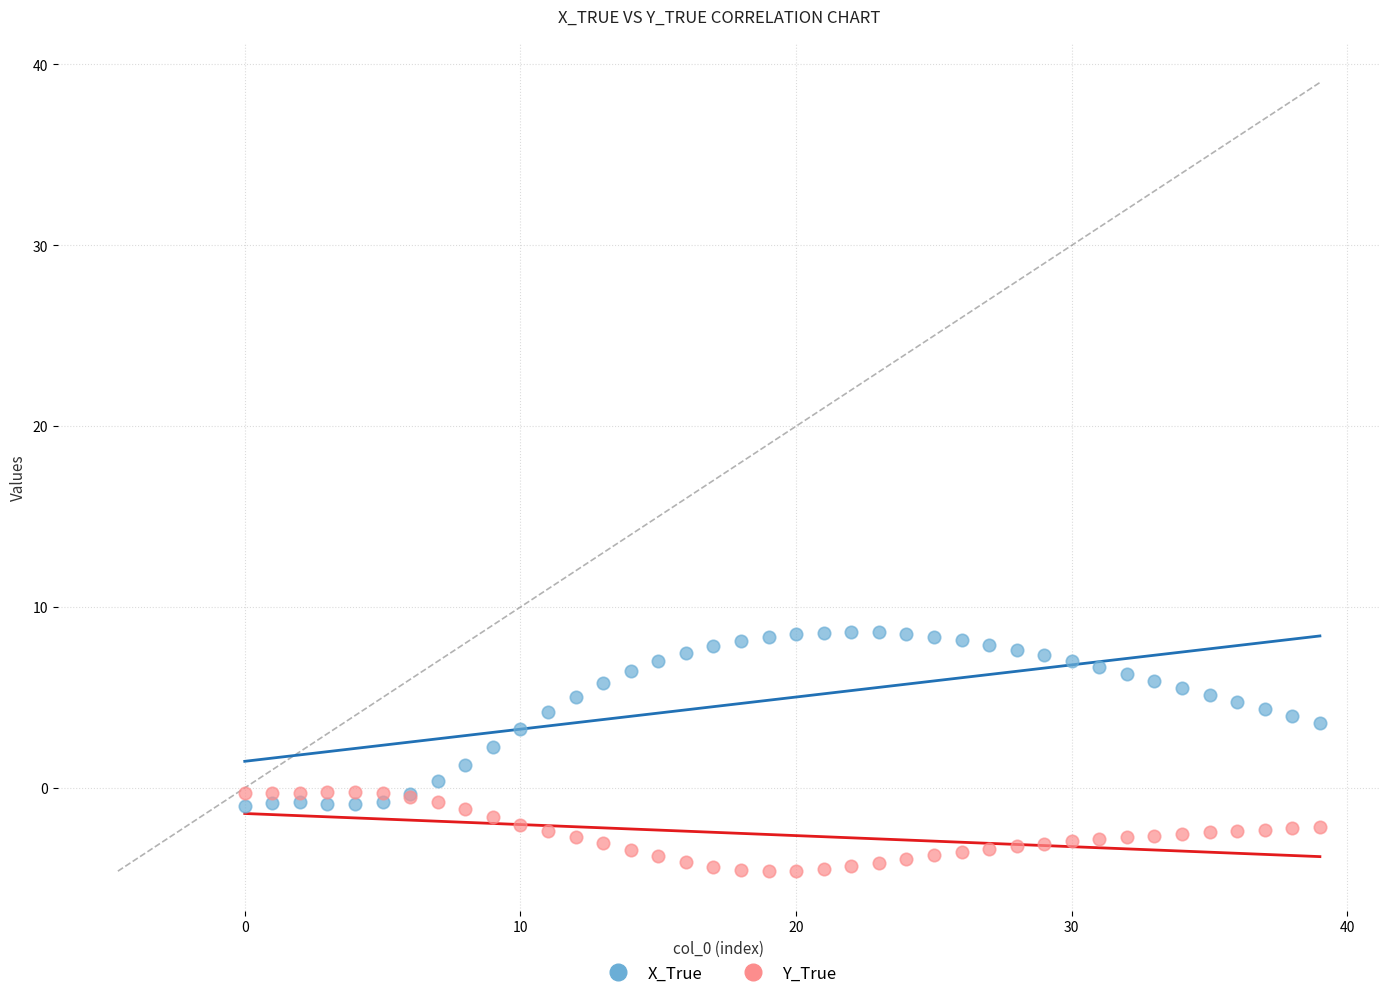

Which series has the widest spread of Y values?

X_True